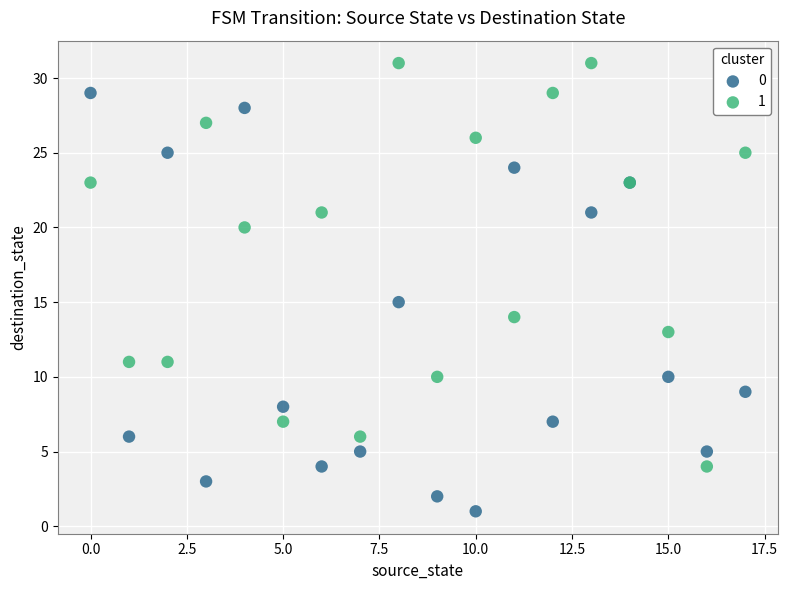

Across all series, what Y value is closest to 16?

15